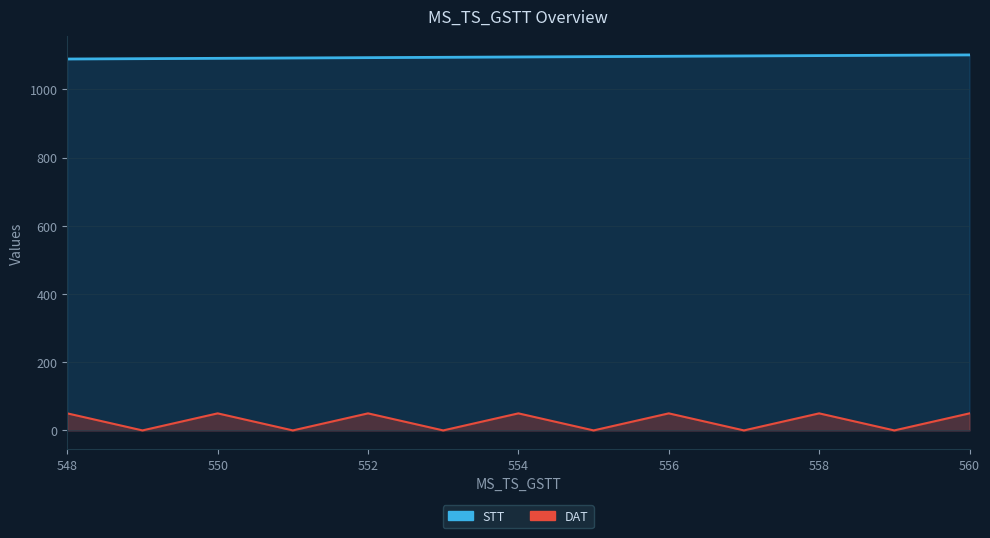

What is the value of the STT point at the 13th from the left?

1101